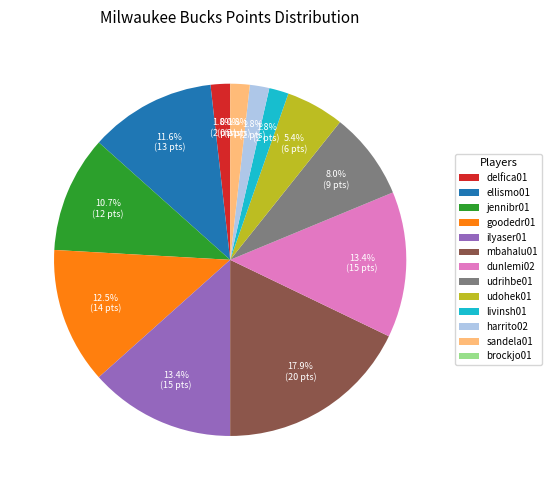

Which category has the biggest portion of the pie?

mbahalu01